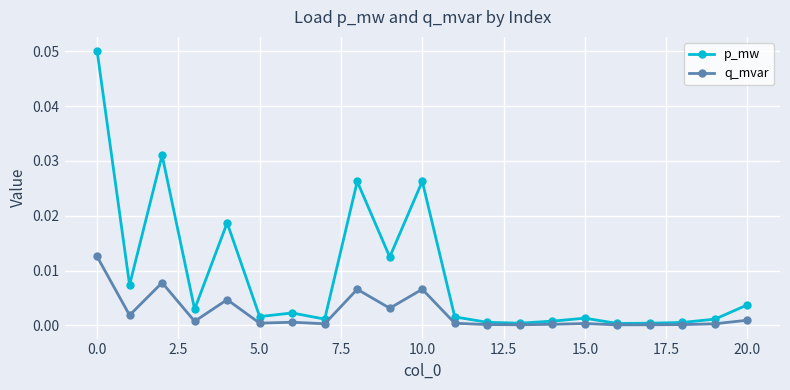

True or false: q_mvar has more than 1 points higher than both neighbors.

True